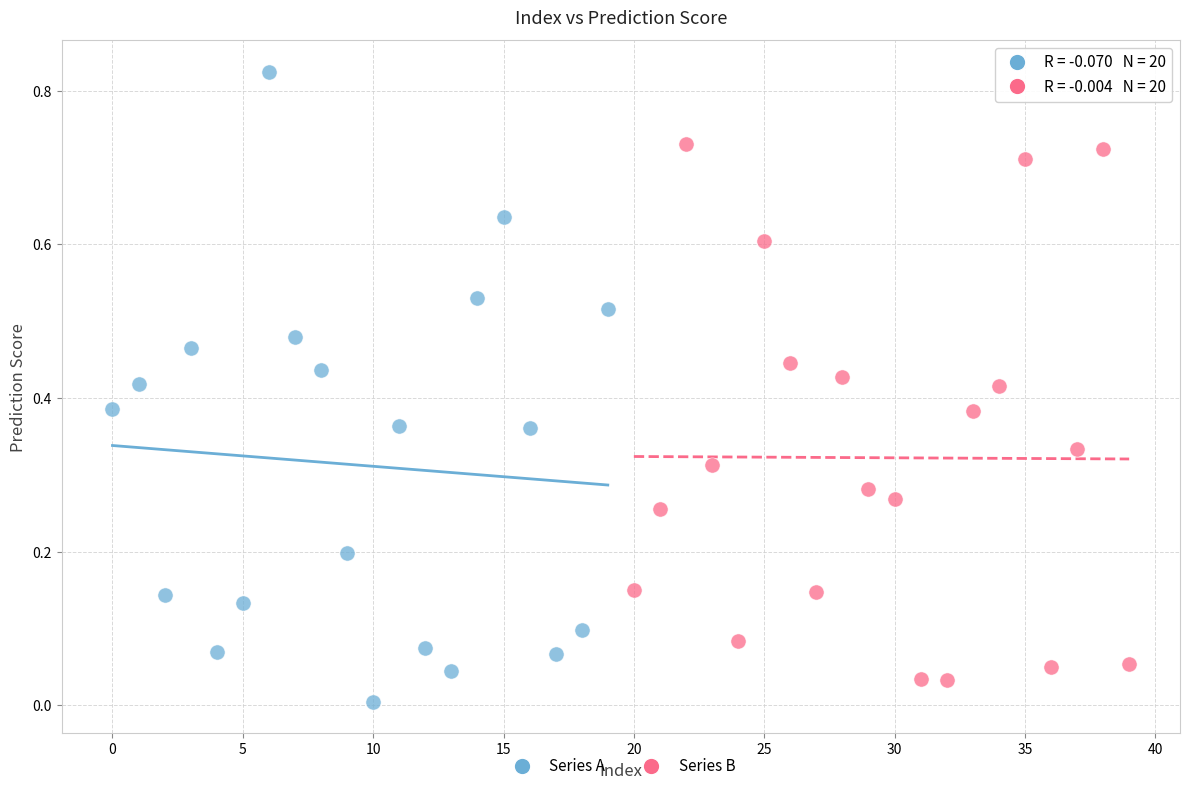

Which series contains the highest Y value?

Series A